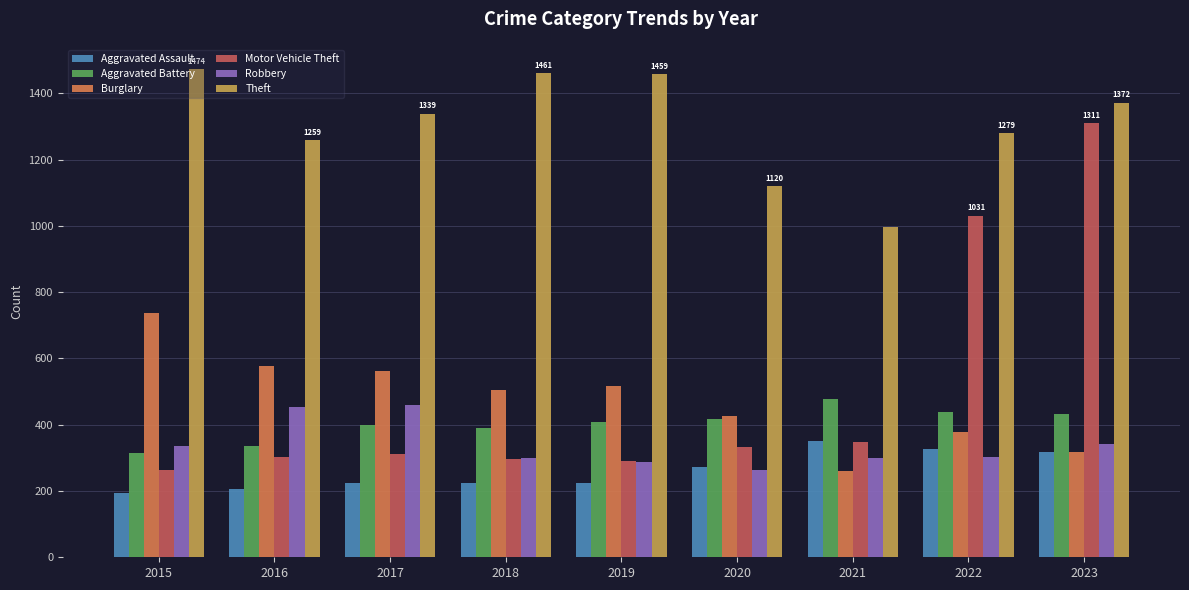

What is the difference between the highest and lowest values at 2015?

1280